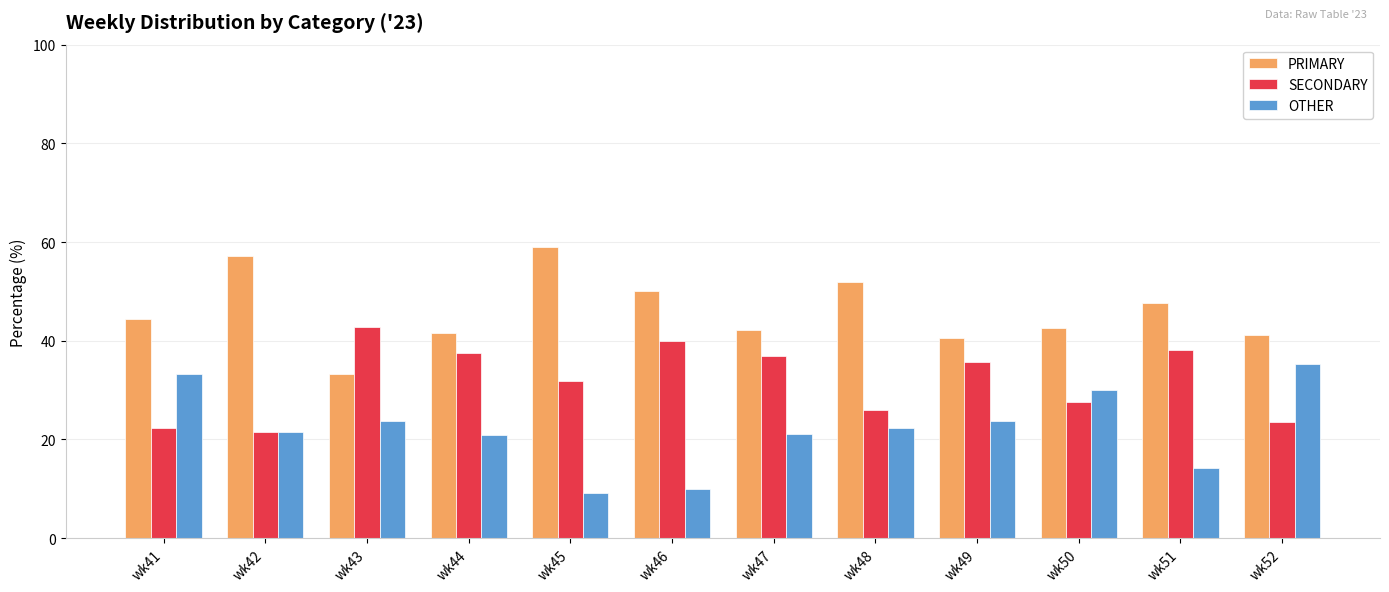

What is the highest value of the SECONDARY series?

42.9